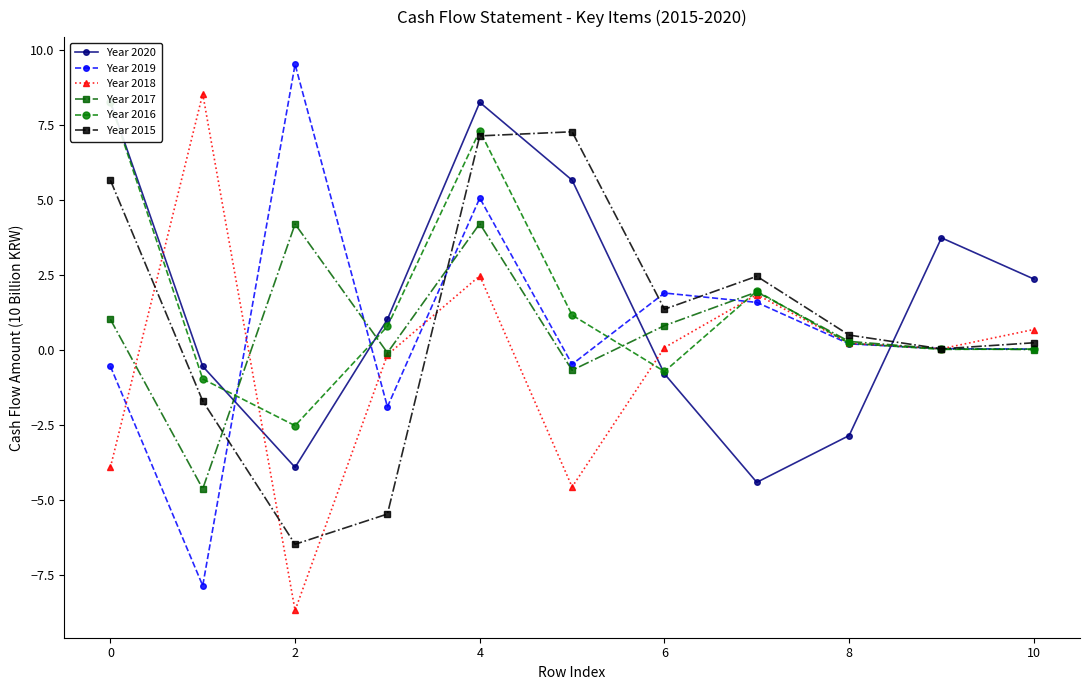

Is the value of Year 2015 at 8 greater than the value of Year 2018 at 10?

No